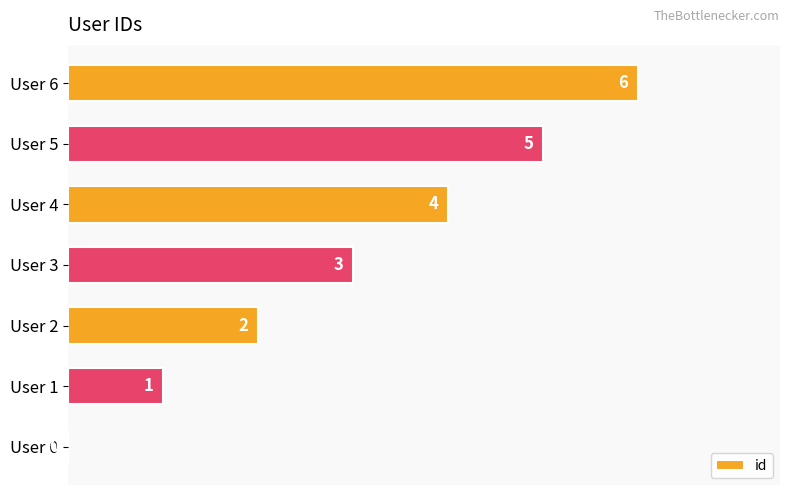

What is the sum of all values?

21